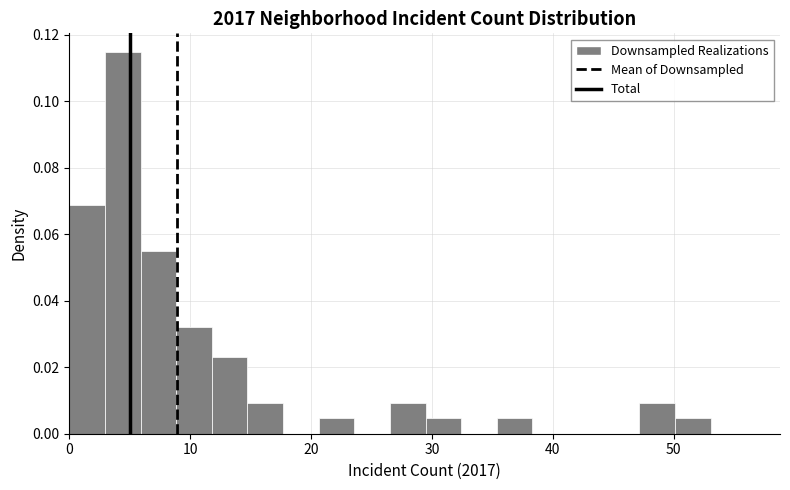

Read against the x-axis, roughly where is the centre of the tallest bar?

4